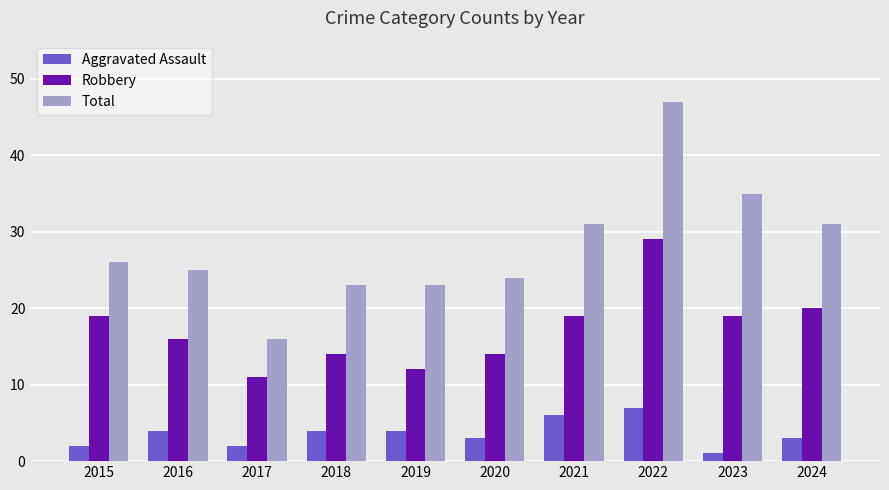

What value does the Total series have at 2019?

23